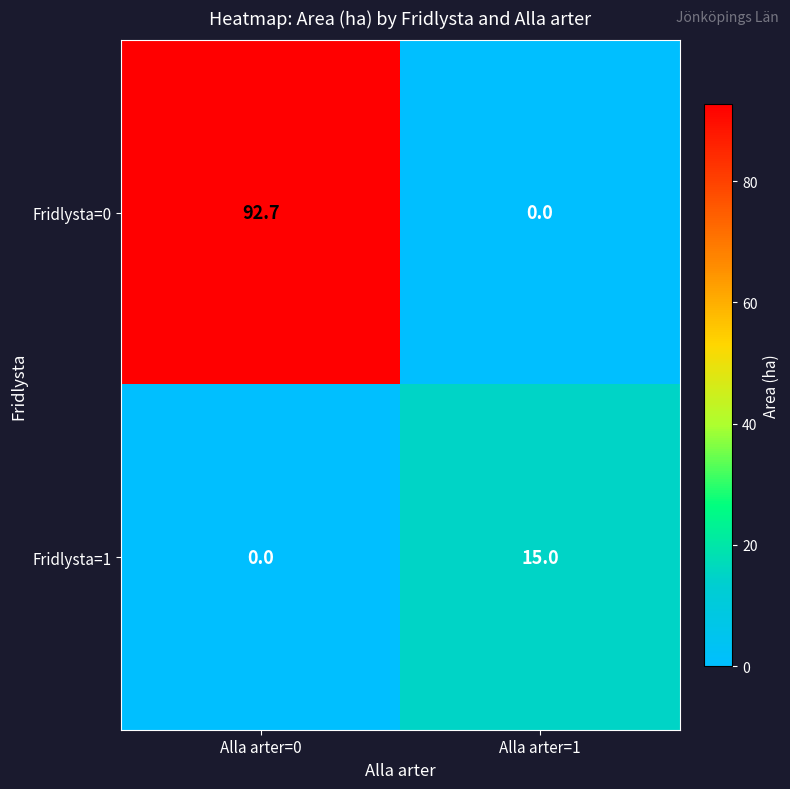

What is the approximate value of Fridlysta=0 at Alla arter=0?

92.7